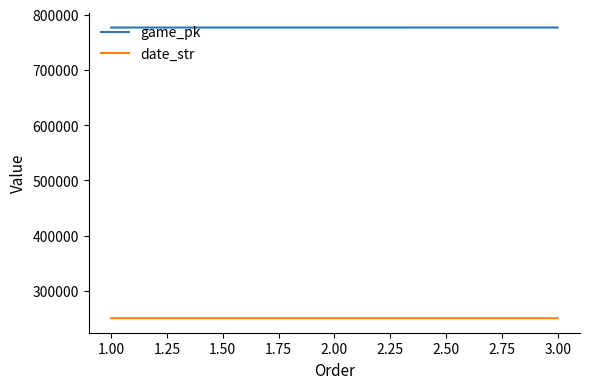

What is the spread (max minus min) of values at 3.00?

525713